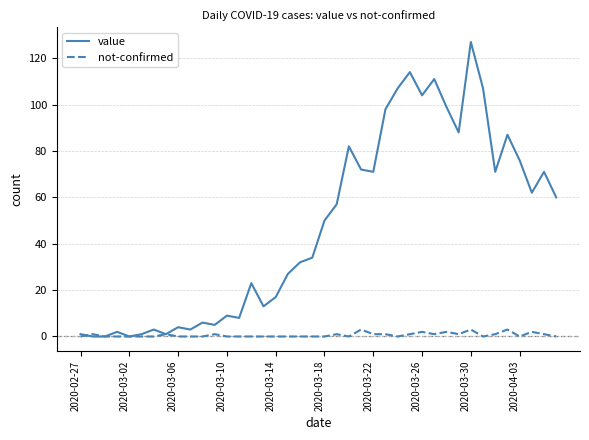

List the series in order of their peak value, lowest first.

not-confirmed, value